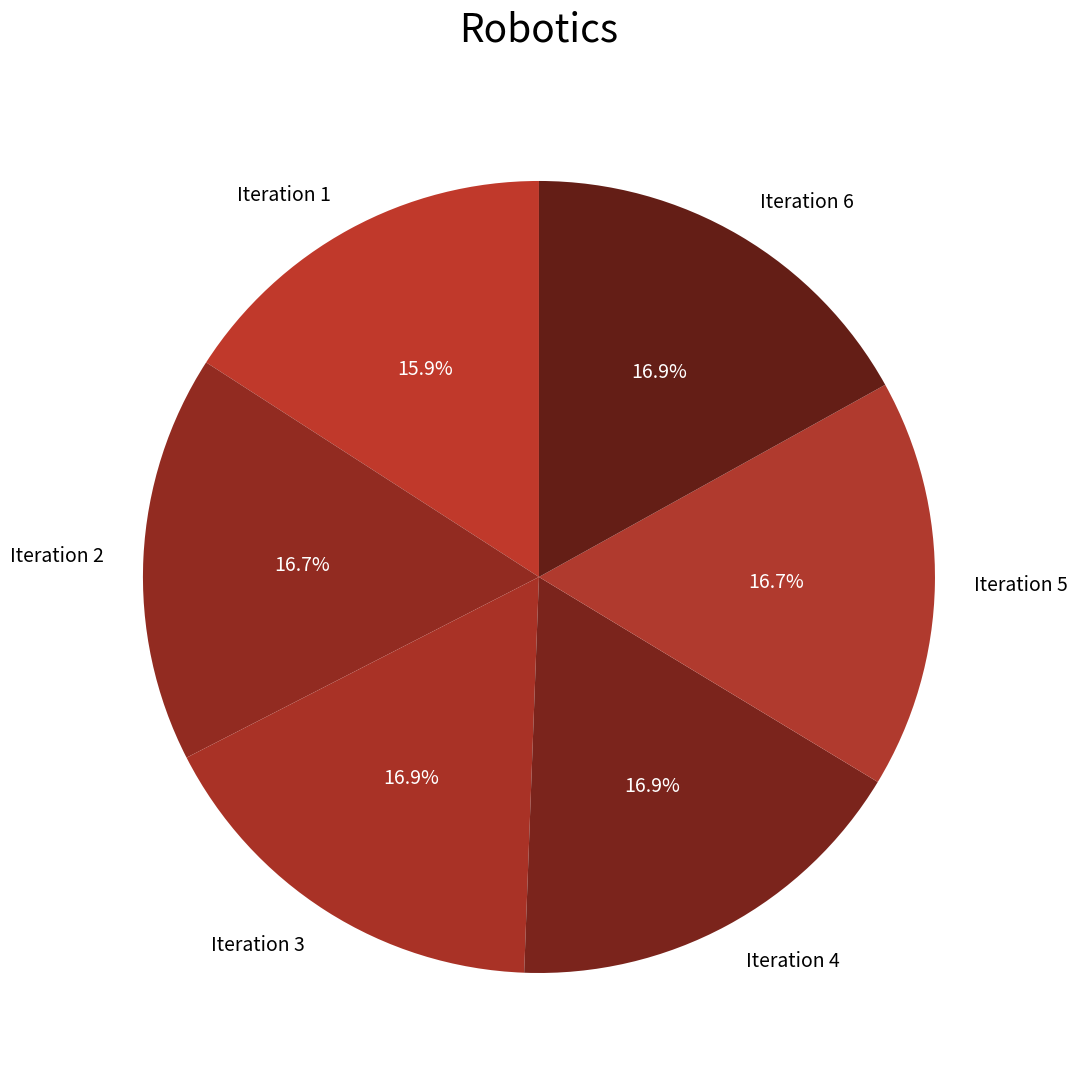

What is the smallest slice in the pie chart?

Iteration 1